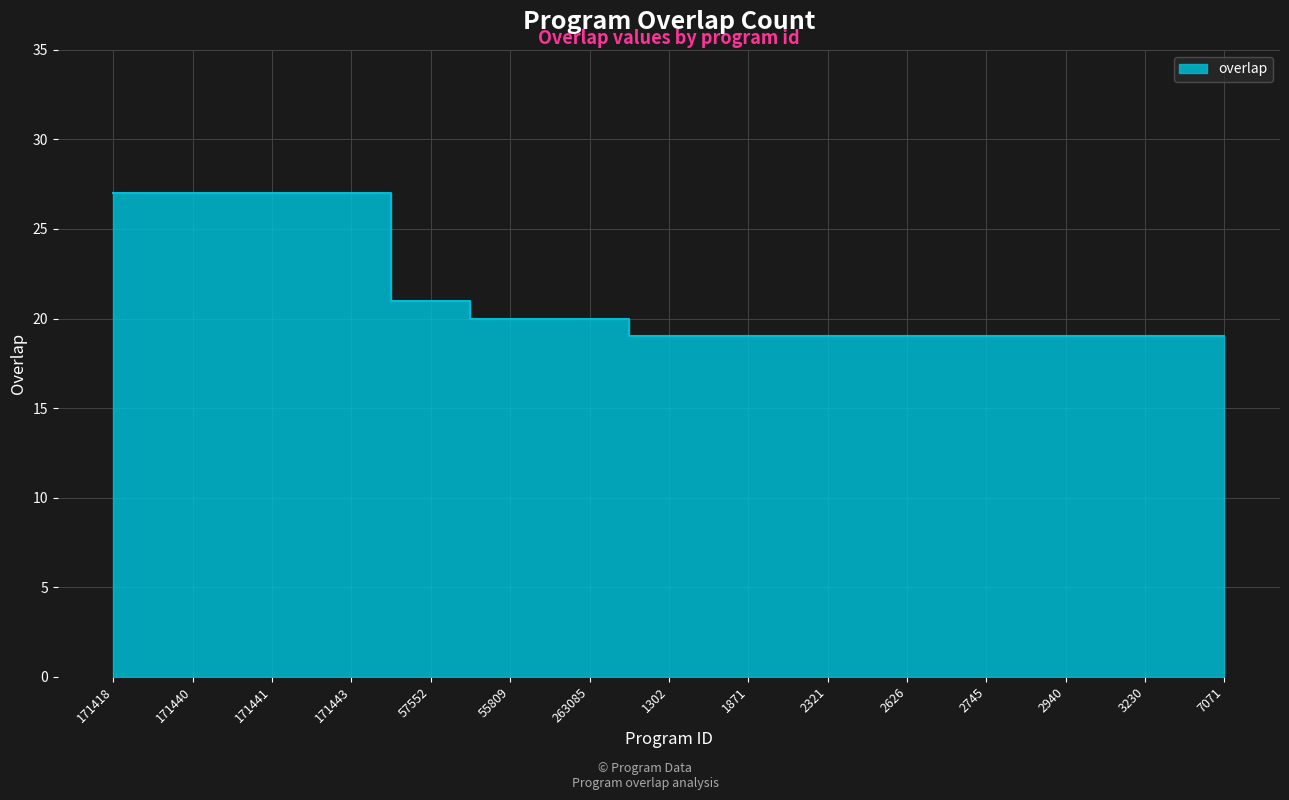

How many values exceed 19?

7